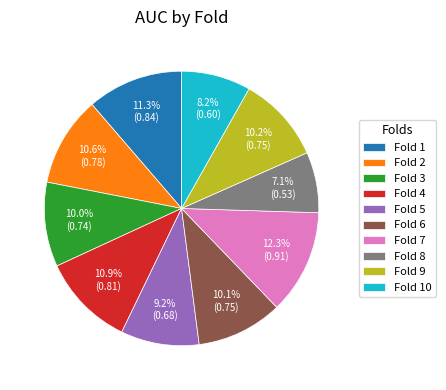

What percentage is the Fold 7 slice, to the nearest percent?

12%